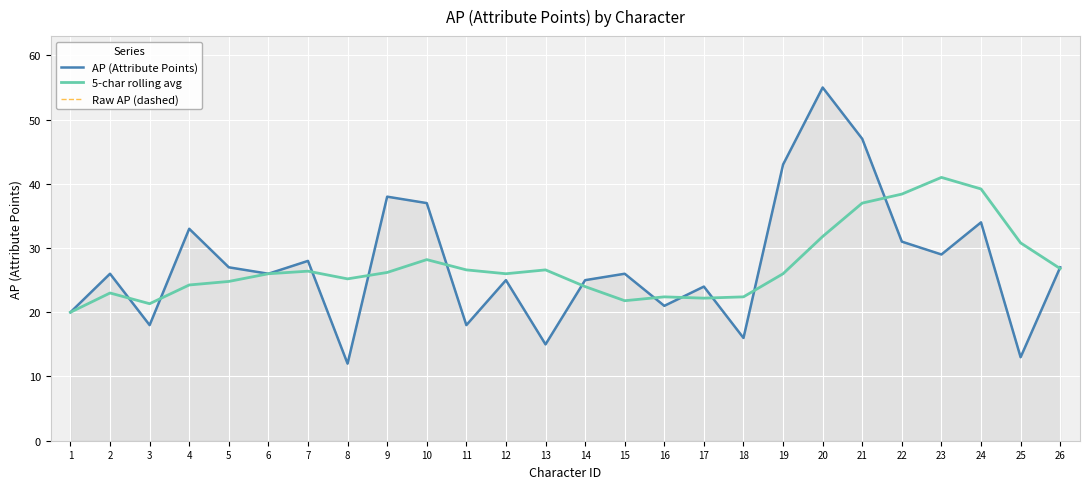

Where is 5-char rolling avg nearest to the value 30?

25